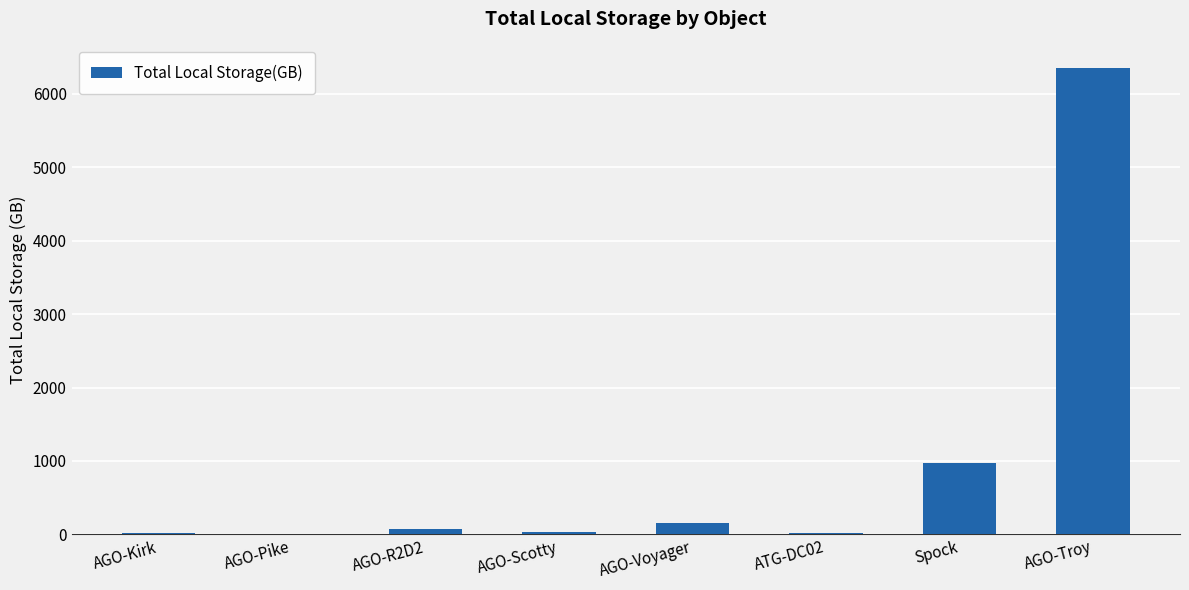

Which has a higher value, AGO-Troy or ATG-DC02?

AGO-Troy